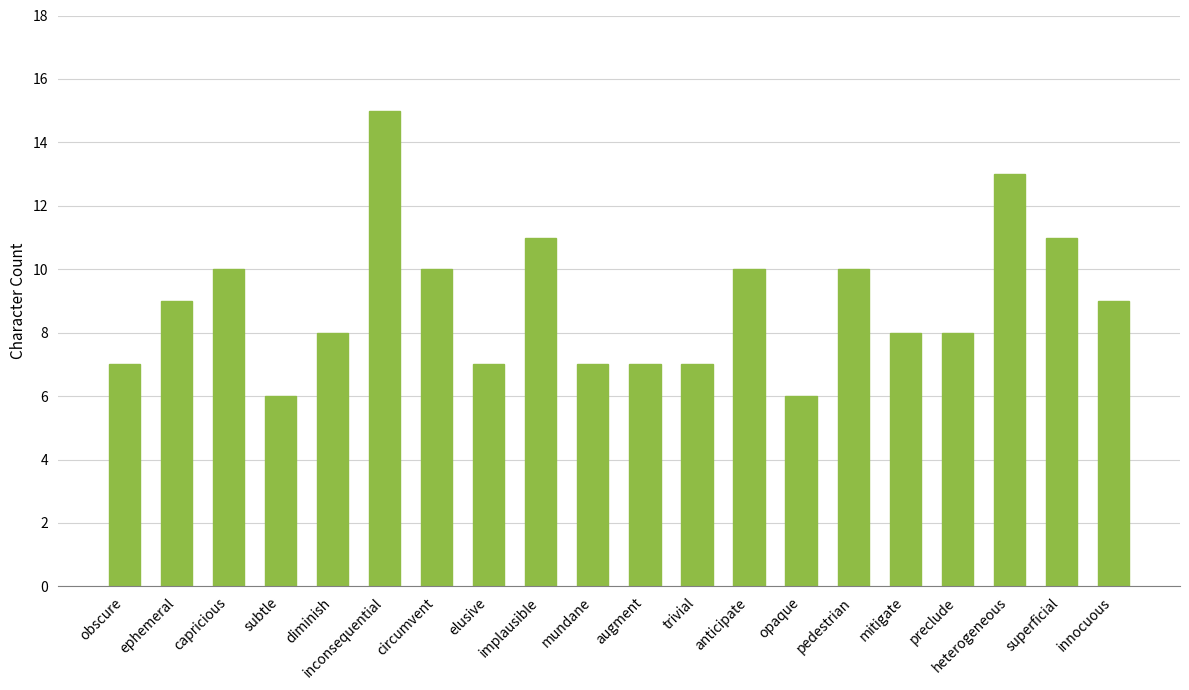

What is the difference between the values at heterogeneous and elusive?

6